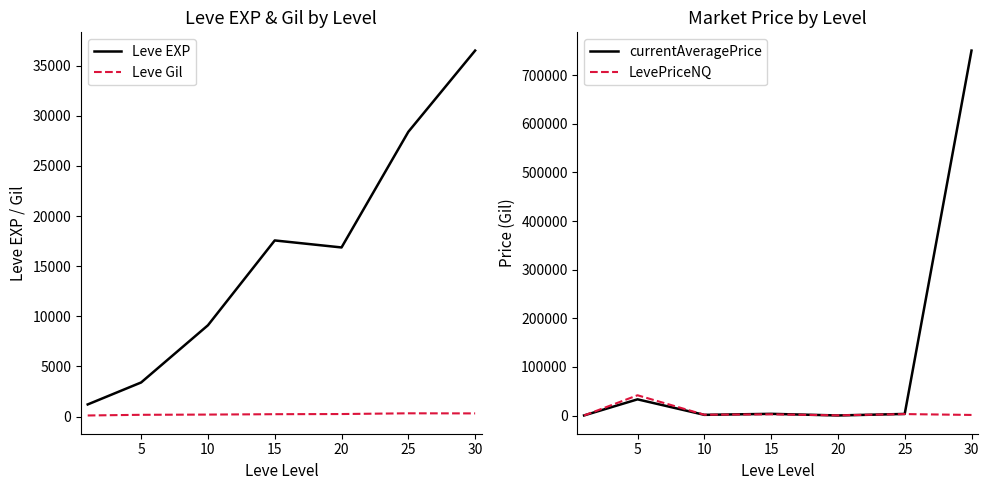

What is the total value across all series at 30?

788664.8